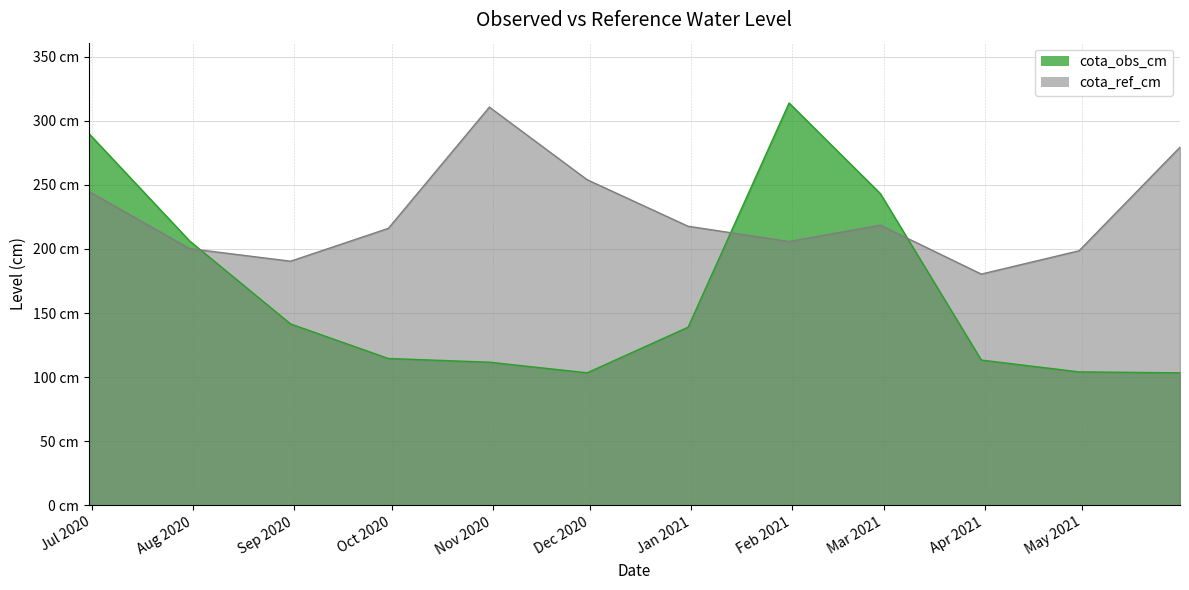

At which label does cota_ref_cm reach its peak?

2020-10-31